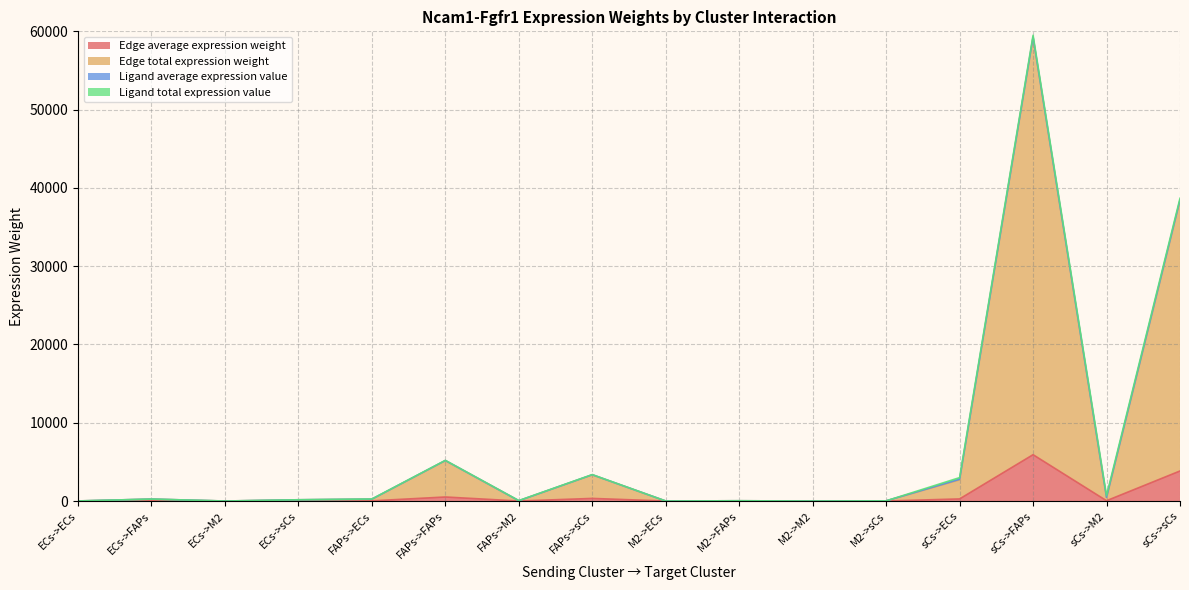

What is the value of the Edge total expression weight point at the 3rd from the left?

0.2